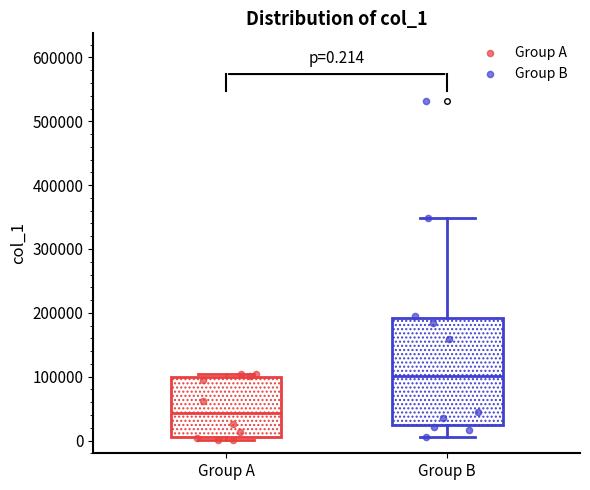

Comparing the boxes themselves (not the whiskers), which one is the tallest?

Group B